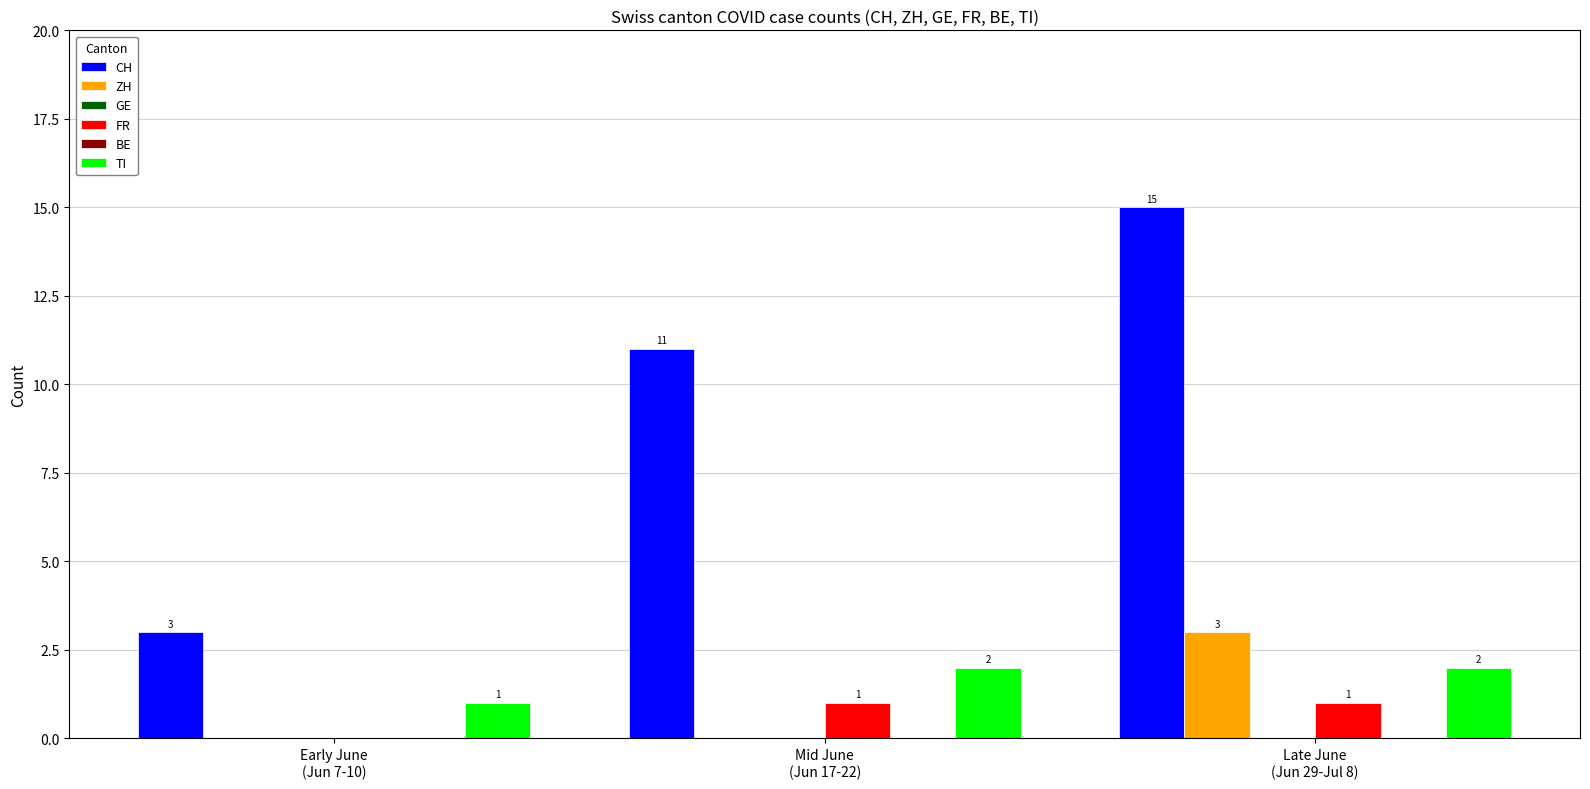

Are the bars grouped side by side (vs. stacked)?

Yes